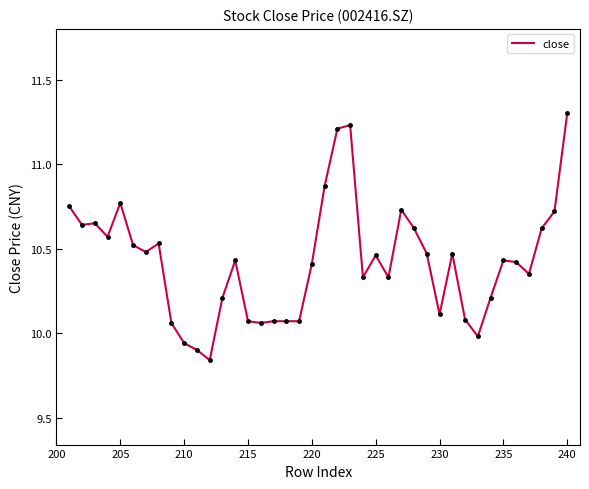

How many values are below 10?

4